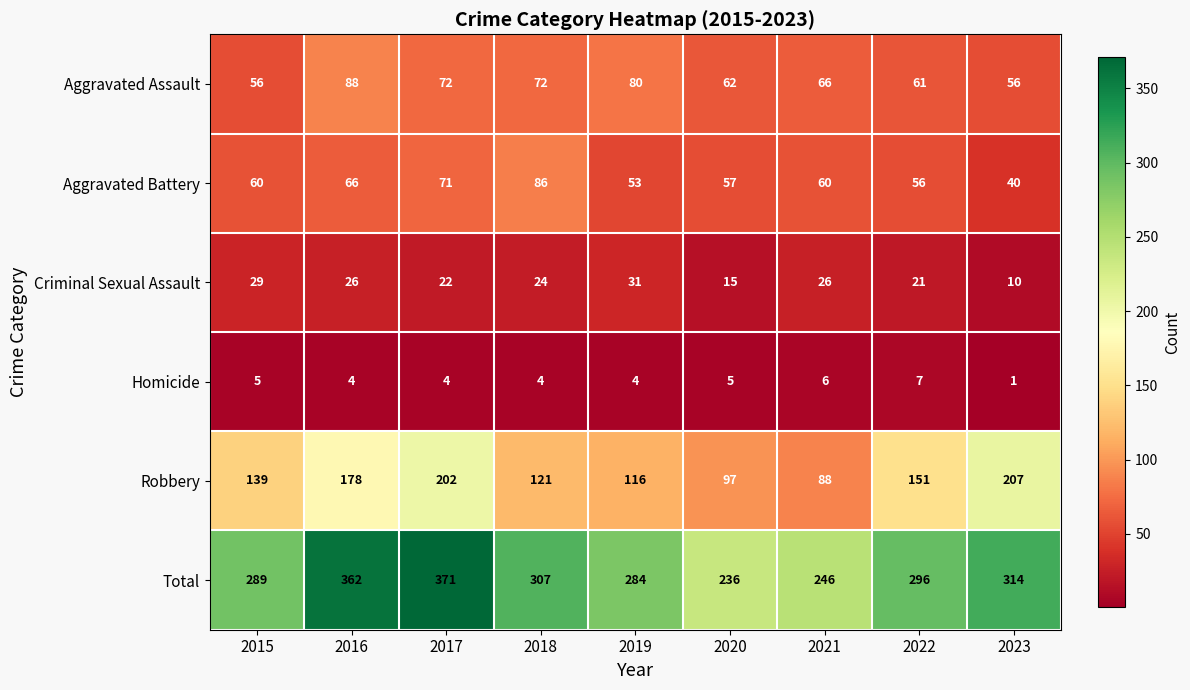

Which series has the largest total across all categories?

Total